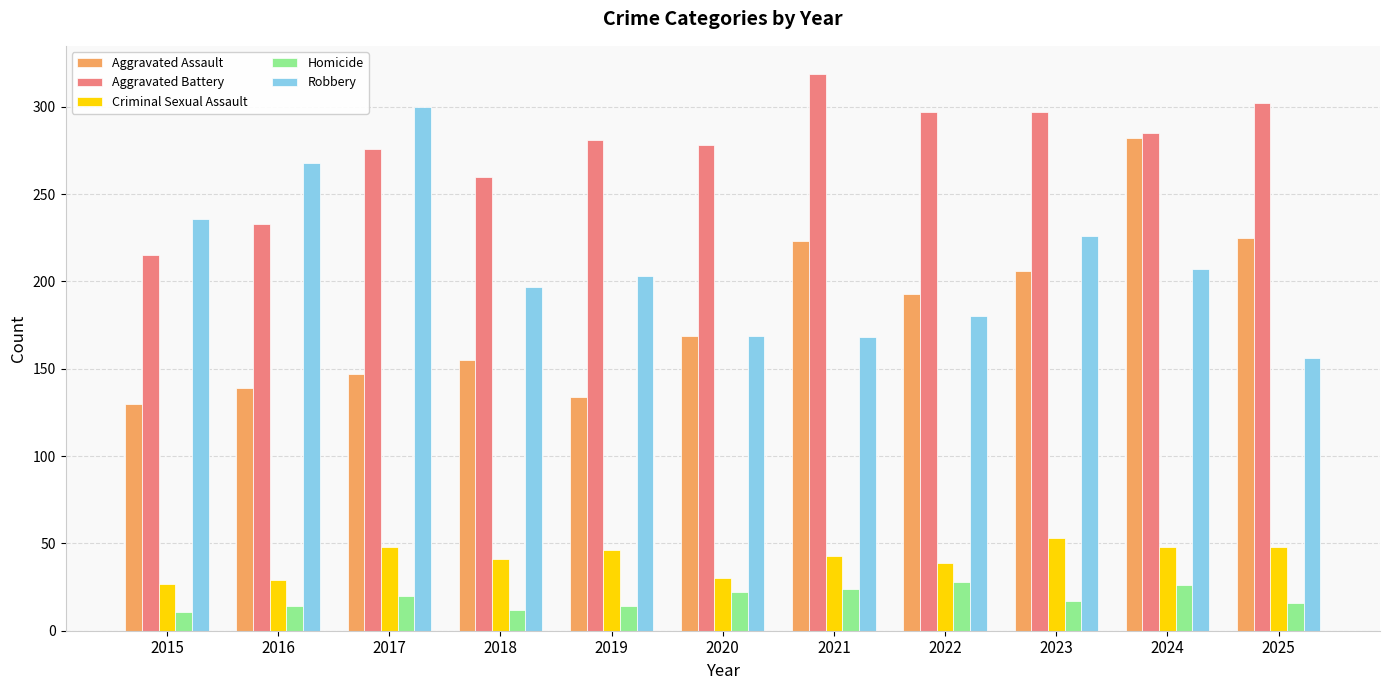

Rank the series by their maximum value, from highest to lowest.

Aggravated Battery, Robbery, Aggravated Assault, Criminal Sexual Assault, Homicide